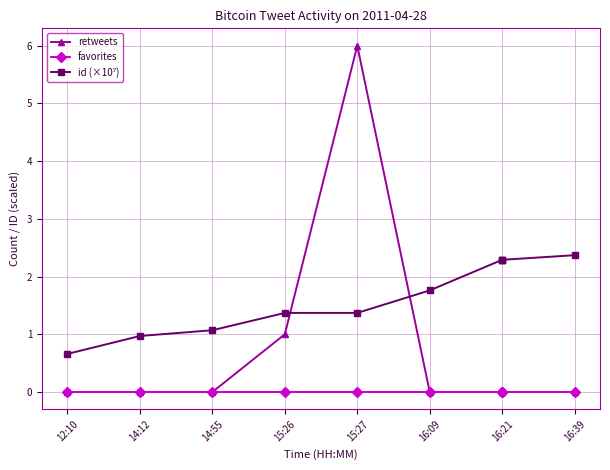

What position from the left is 14:12?

2